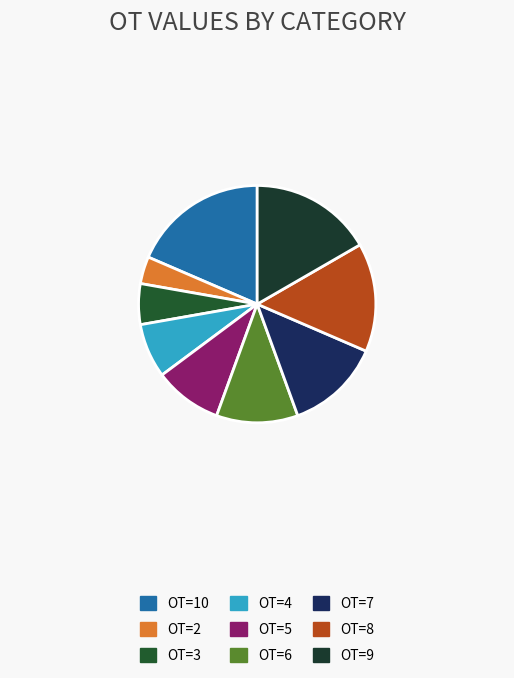

What percentage is the OT=4 slice, to the nearest percent?

7%